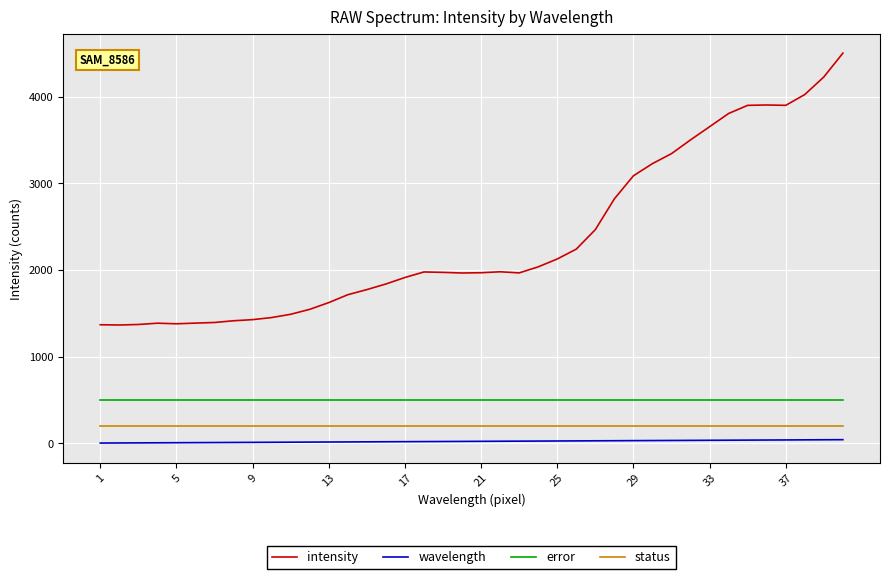

Which series has the widest spread of values?

intensity